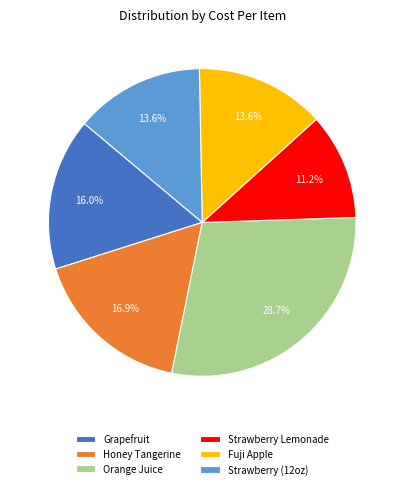

What percentage is NOT represented by Honey Tangerine?

83.1%